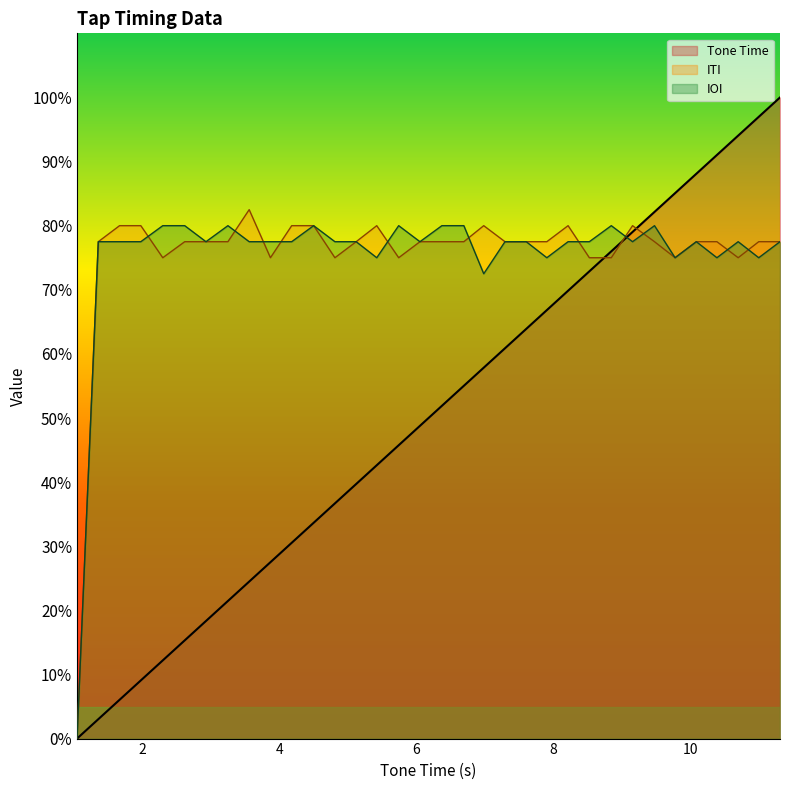

Between 10.69 and 4.5, which is larger?

10.69